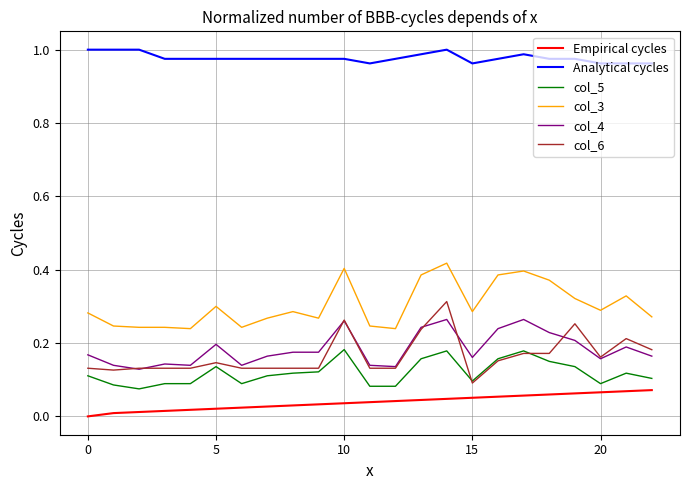

Rank the series by their maximum value, from lowest to highest.

Empirical cycles, col_5, col_4, col_6, col_3, Analytical cycles